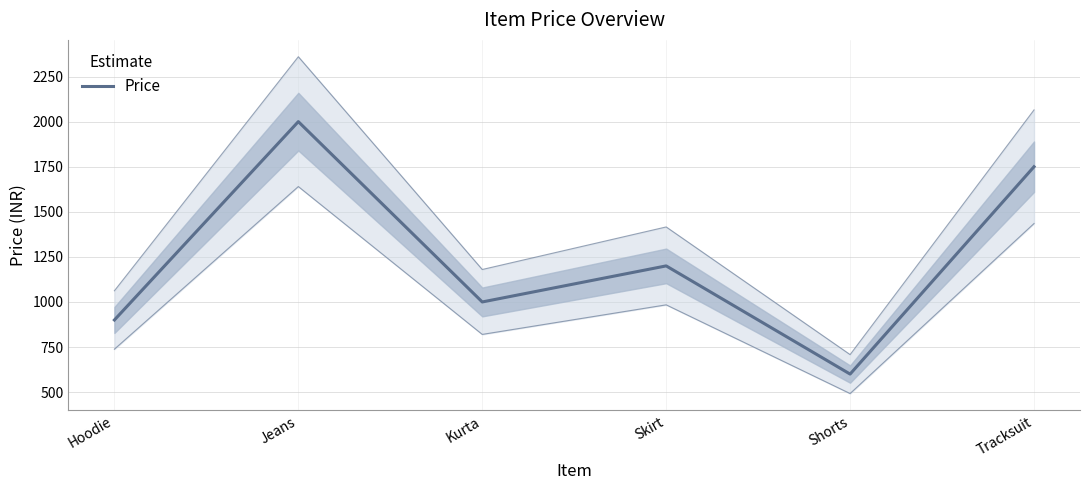

List the labels in order of value, smallest first.

Shorts, Hoodie, Kurta, Skirt, Tracksuit, Jeans